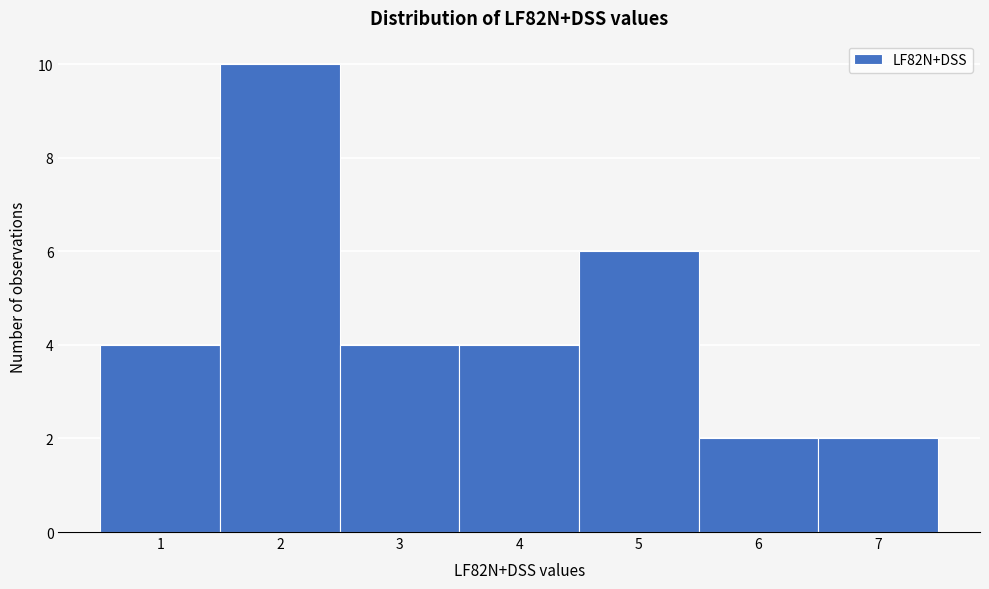

Reading left to right, list every bar in this chart as the range it spans on the x-axis followed by its height. The values are not printed on the chart, so give them approximately, as read against the axis.

0.5 to 1.5: 4
1.5 to 2.5: 10
2.5 to 3.5: 4
3.5 to 4.5: 4
4.5 to 5.5: 6
5.5 to 6.5: 2
6.5 to 7.5: 2